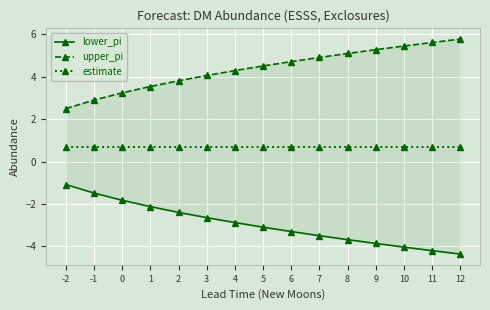

Which series has the largest total across all categories?

upper_pi